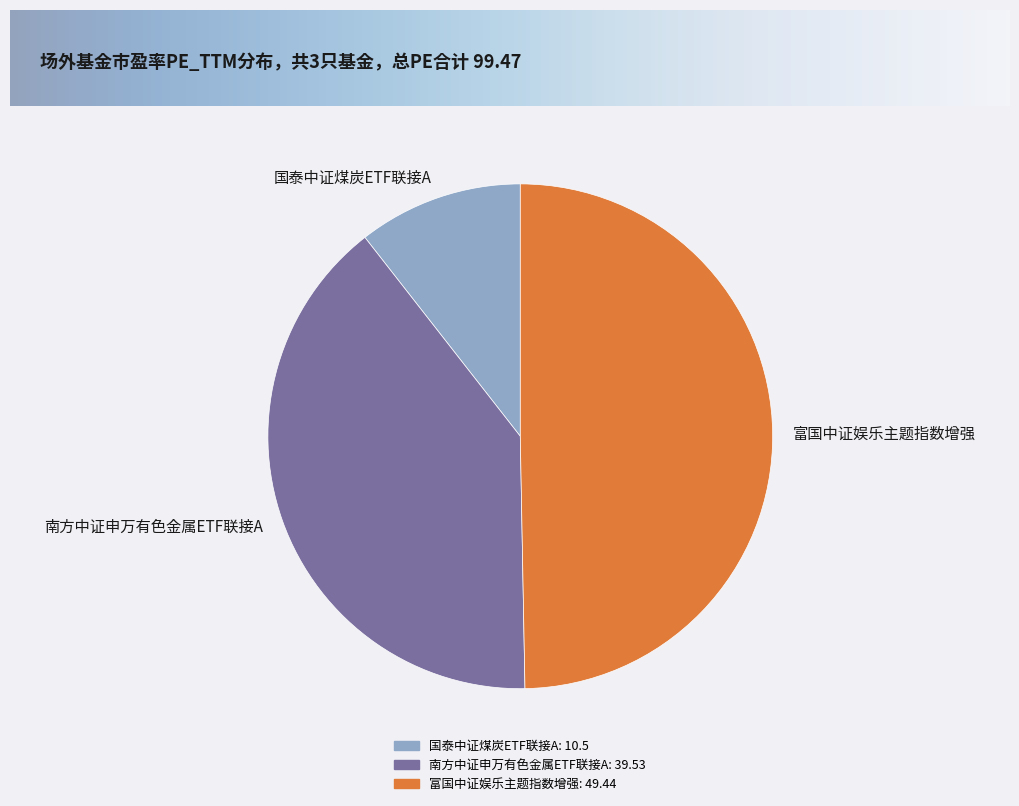

Is it true that 富国中证娱乐主题指数增强 is 50% of the pie?

True